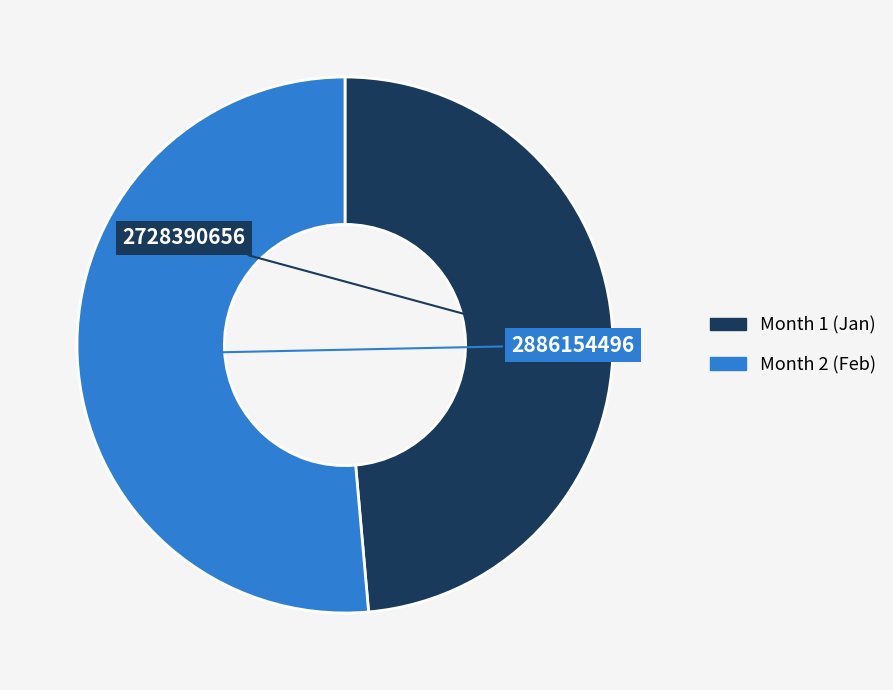

Does any single category account for the majority?

Yes